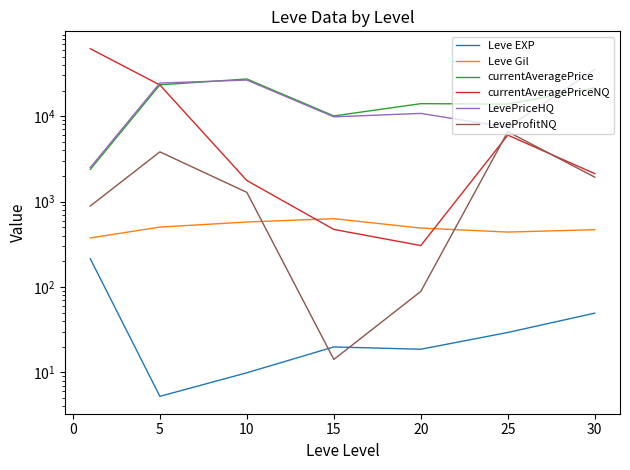

True or false: LevePriceHQ and Leve Gil intersect in this chart.

False